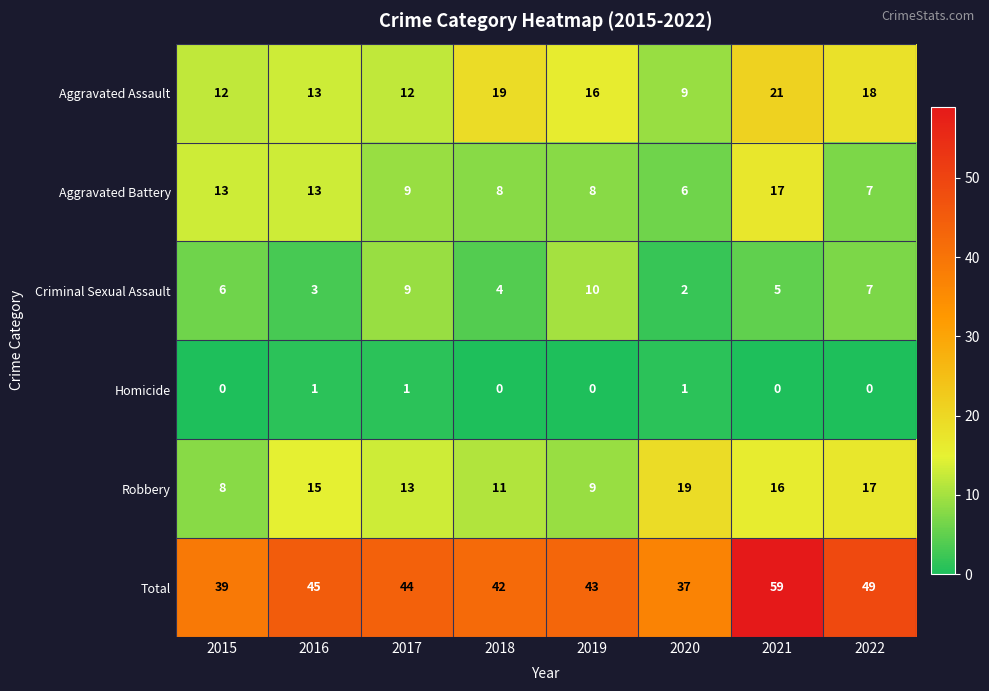

The Robbery series shows 5 at 2020. True or false?

False